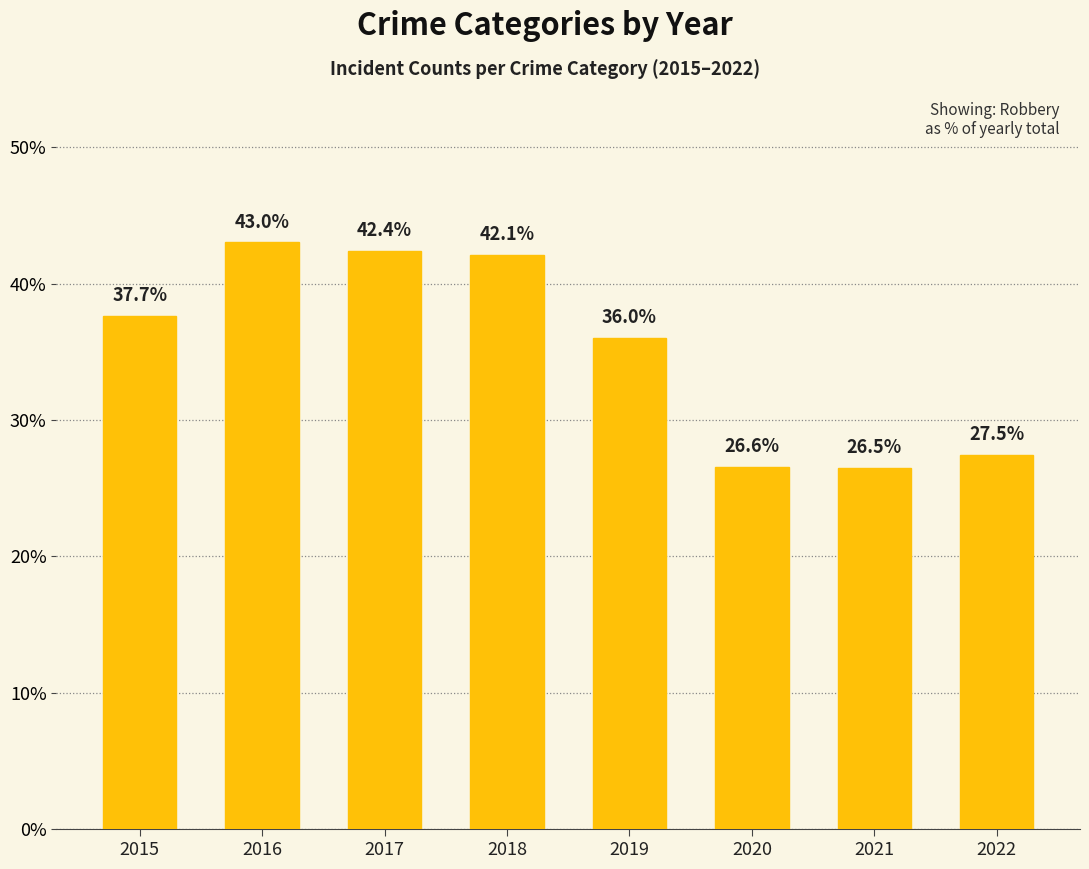

Rank the categories by value from lowest to highest.

2021, 2020, 2022, 2019, 2015, 2018, 2017, 2016